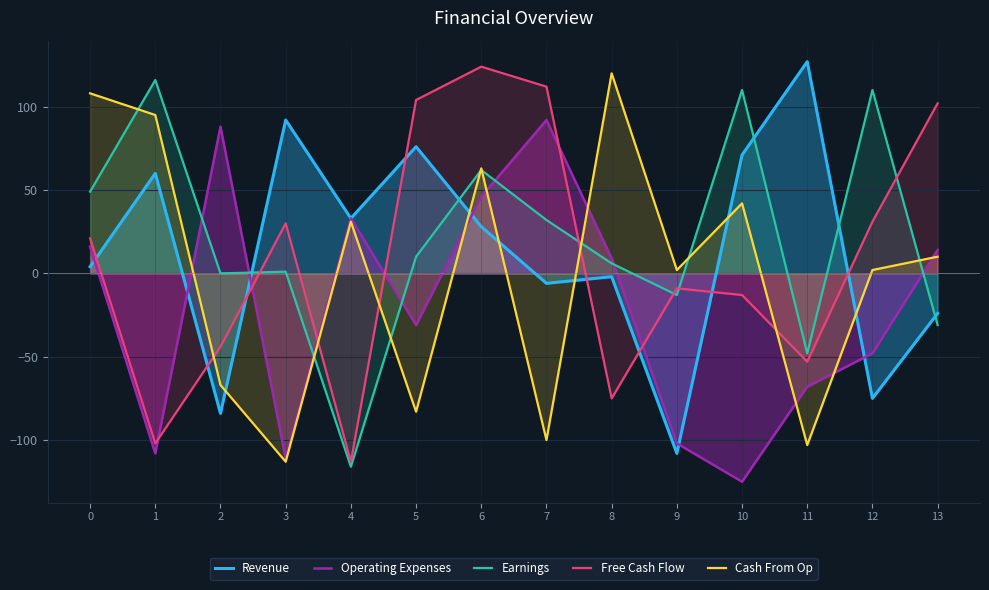

The Cash From Op series shows -46 at 7. True or false?

False